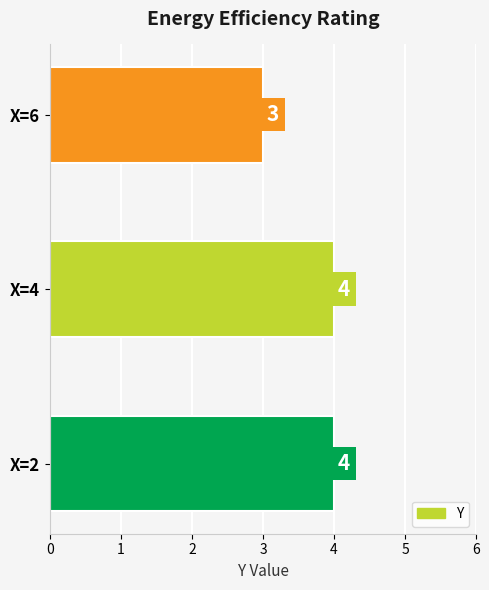

Which category has the lowest value across all series?

X=6